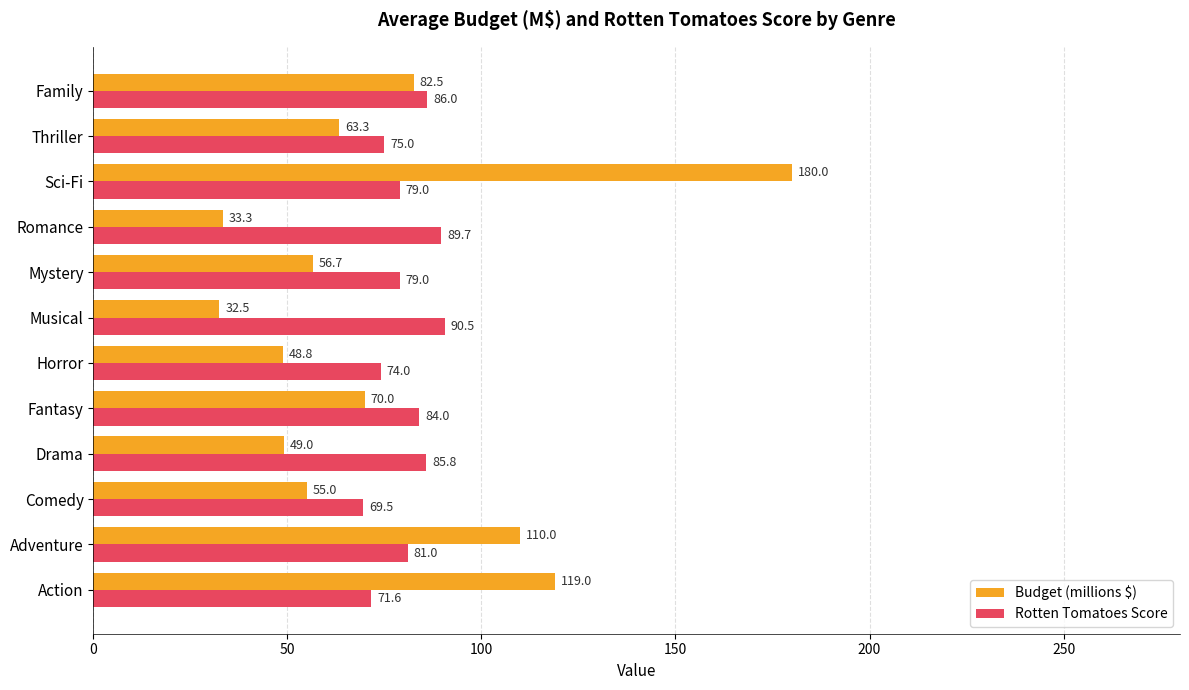

At which category is the sum across all series the highest?

Sci-Fi